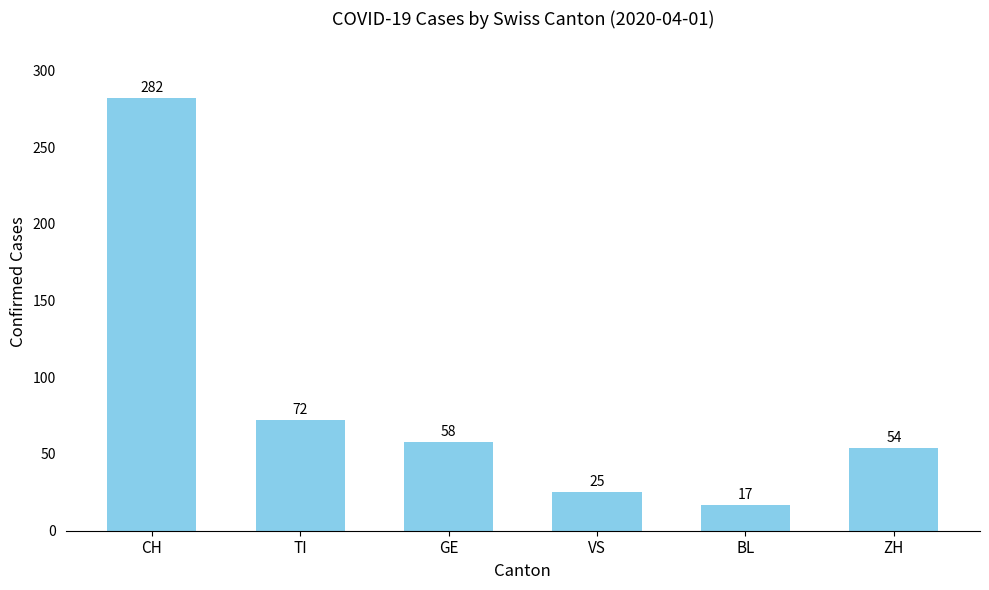

Count the number of data series in this chart.

1